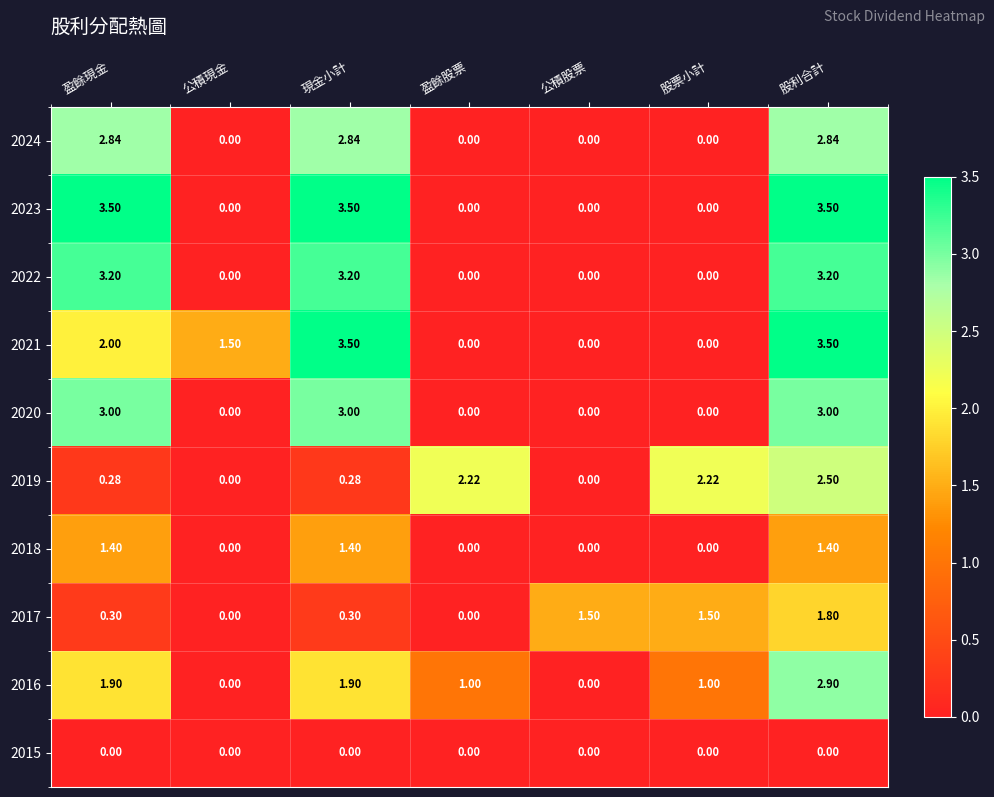

Count the number of categories in the chart.

7